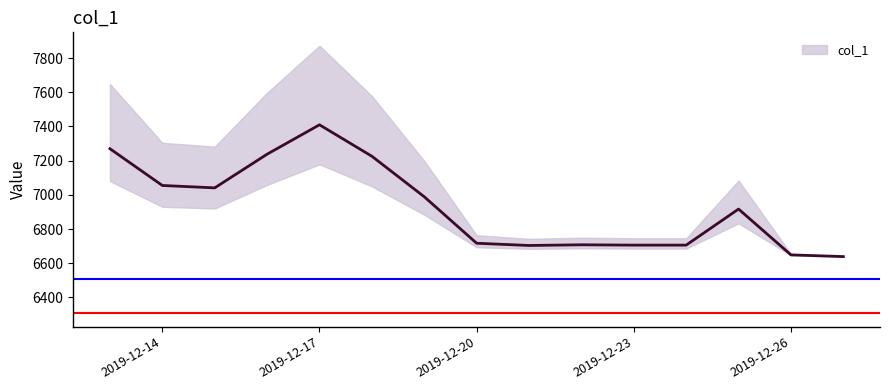

Where does the data first go above 6916?

2019-12-13